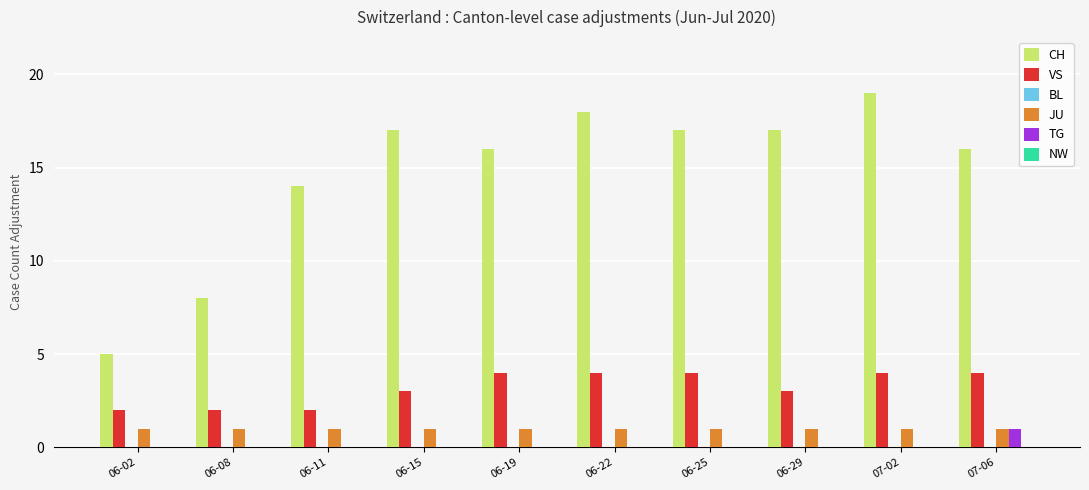

Is the value of JU at 06-29 greater than the value of VS at 06-11?

No